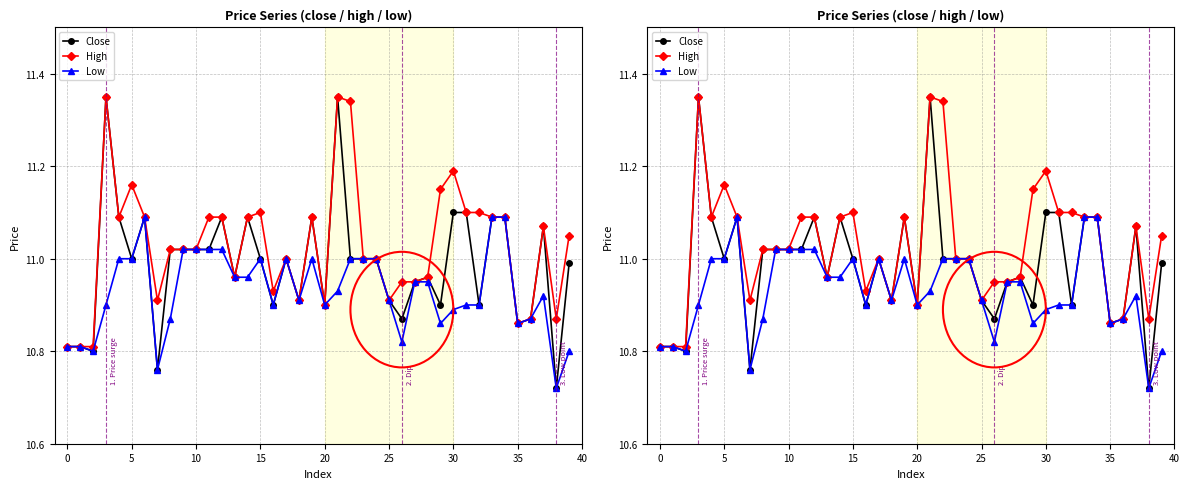

At which category is the sum across all series the highest?

21